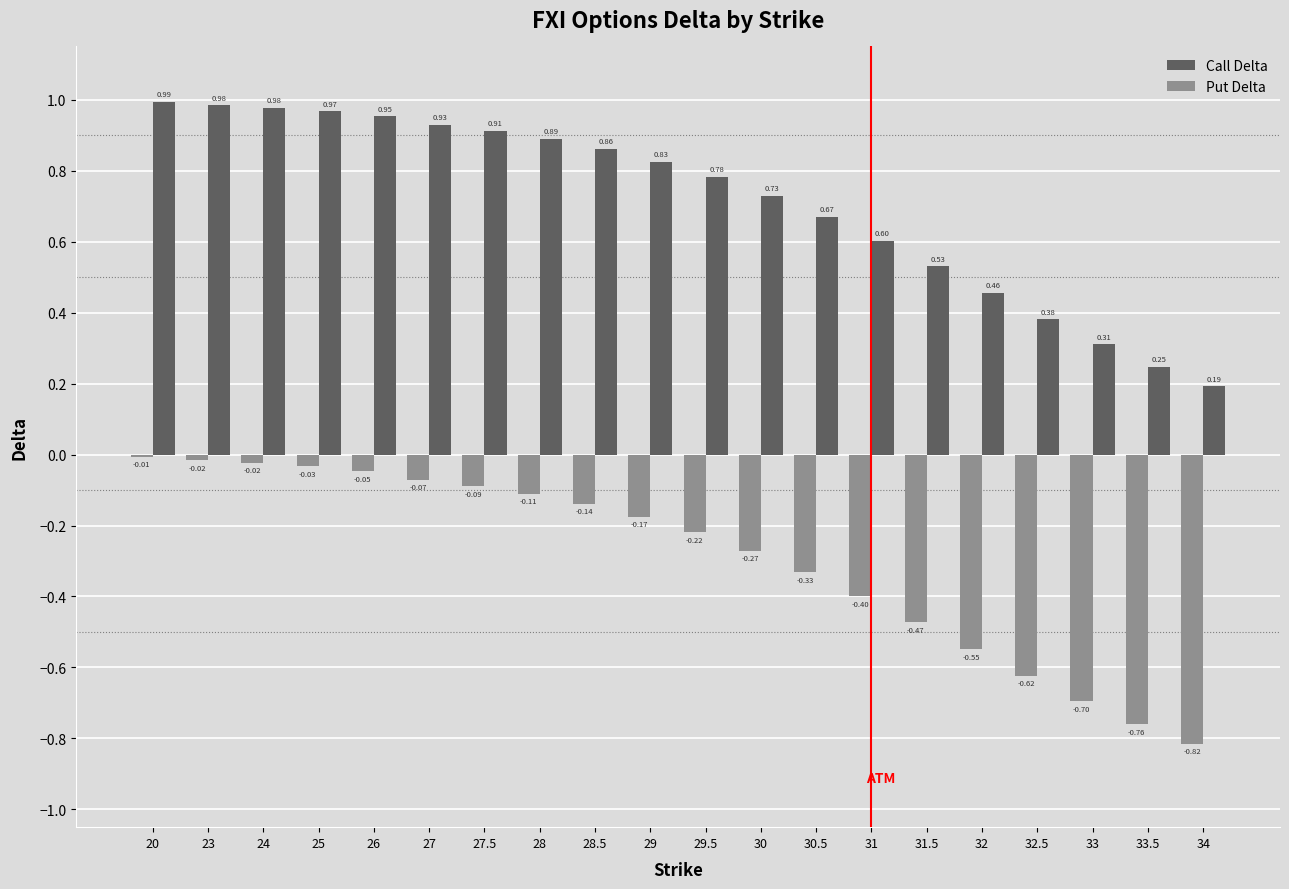

How many groups of bars are there?

20